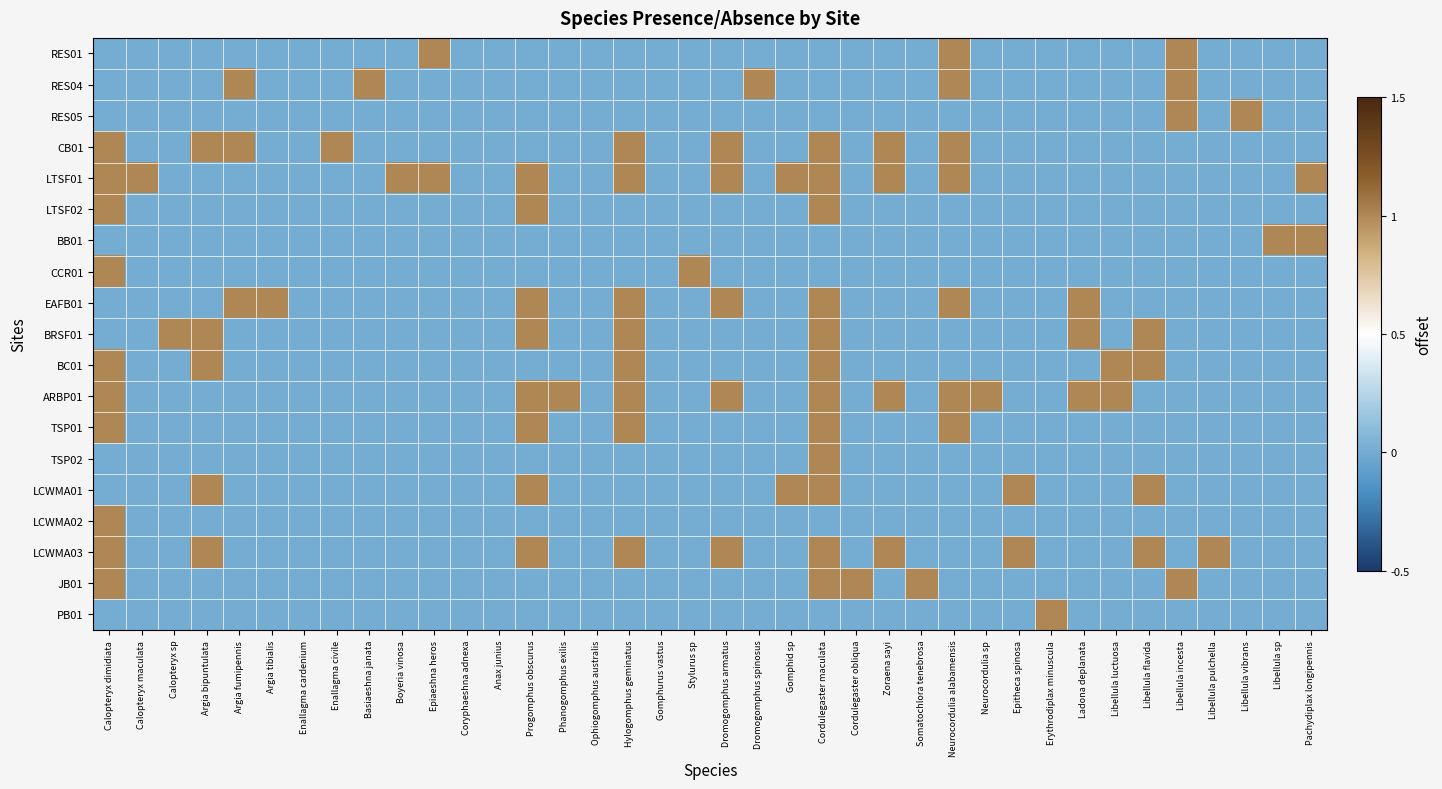

Which has a higher value, Epiaeshna heros or Libellula vibrans?

Epiaeshna heros